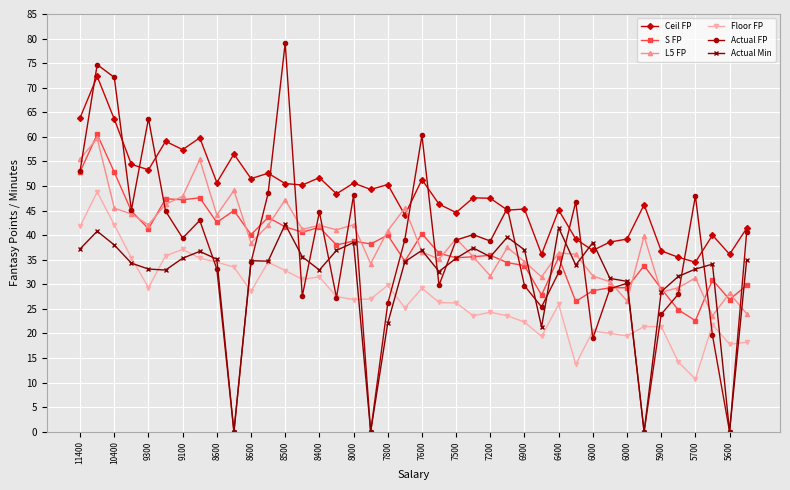

Which series has the largest total across all categories?

Ceil FP